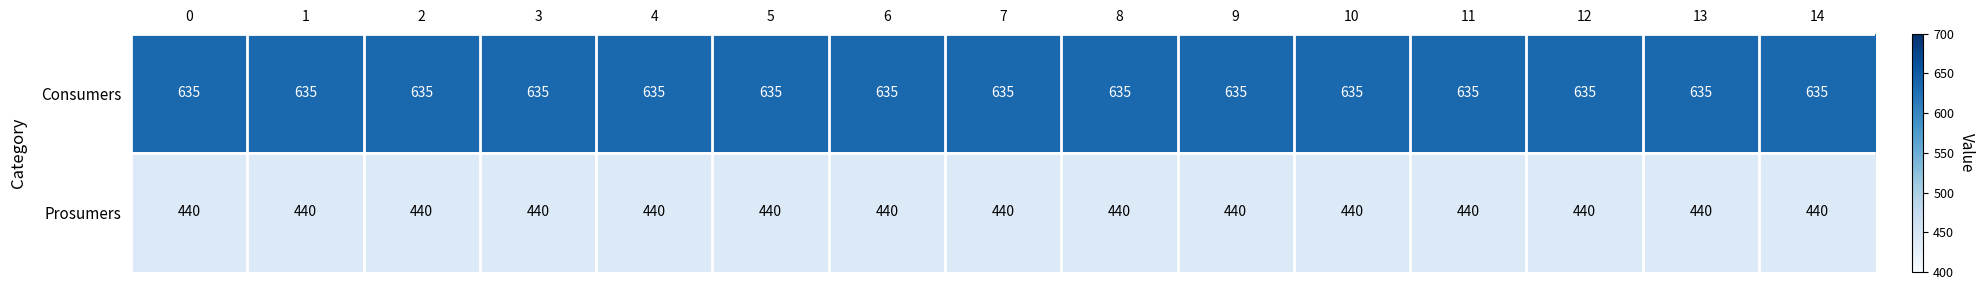

At how many categories does at least one series exceed 624?

15